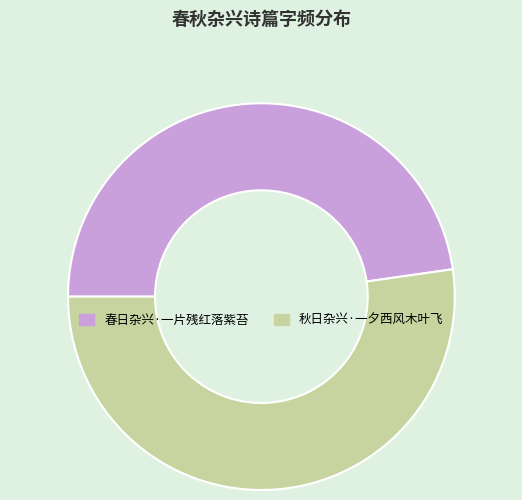

Rank the categories by value from lowest to highest.

春日杂兴·一片残红落紫苔, 秋日杂兴·一夕西风木叶飞